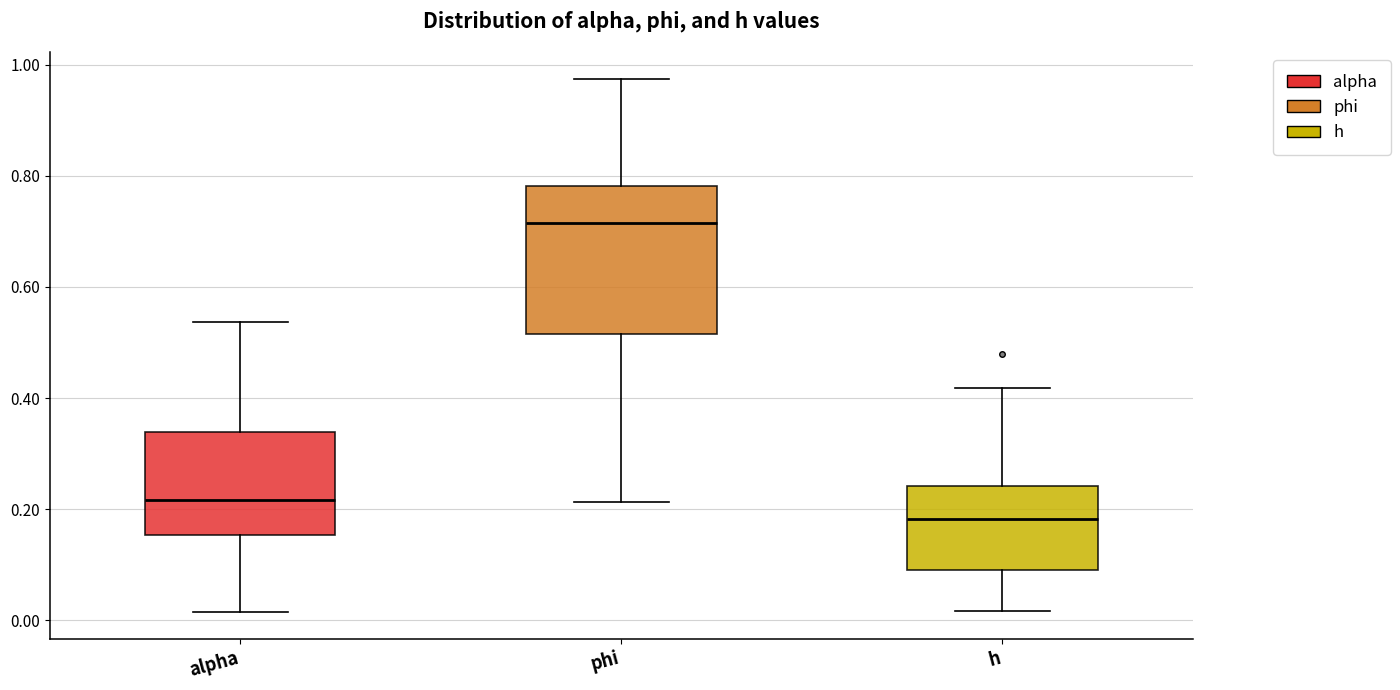

Where does the median line of the box for phi sit on the y-axis? The values are not printed on the chart, so give them approximately, as read against the axis.

0.72